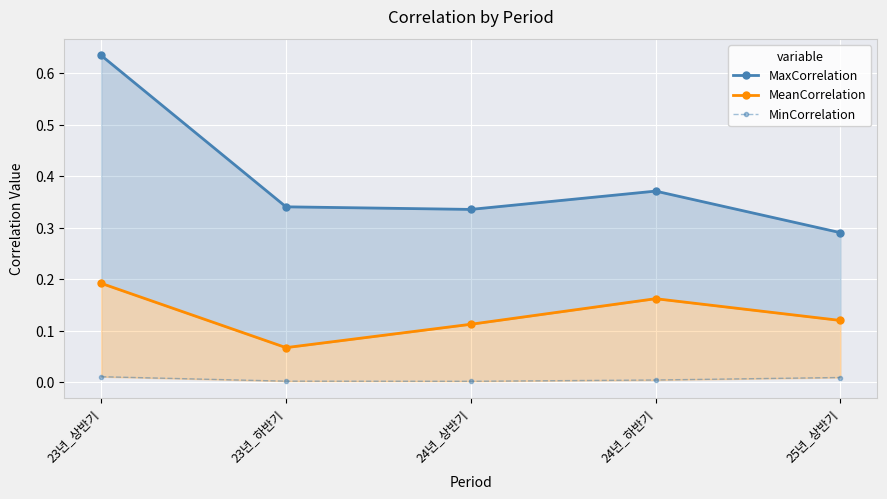

Which series has the largest range (max minus min)?

MaxCorrelation